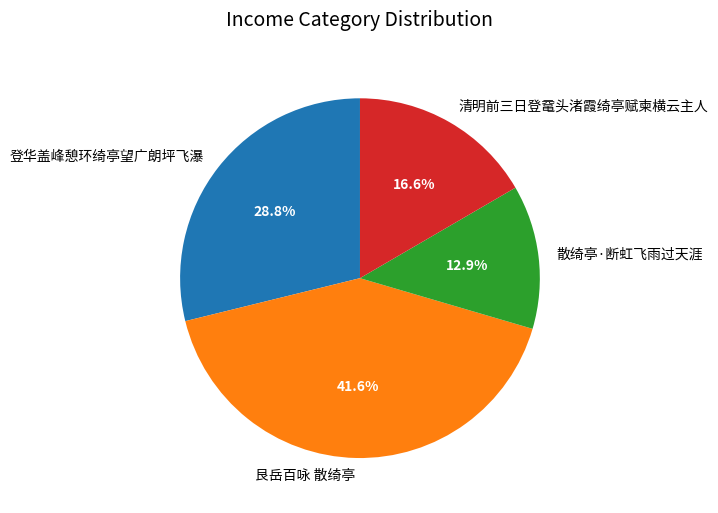

Which slice is the largest?

艮岳百咏 散绮亭